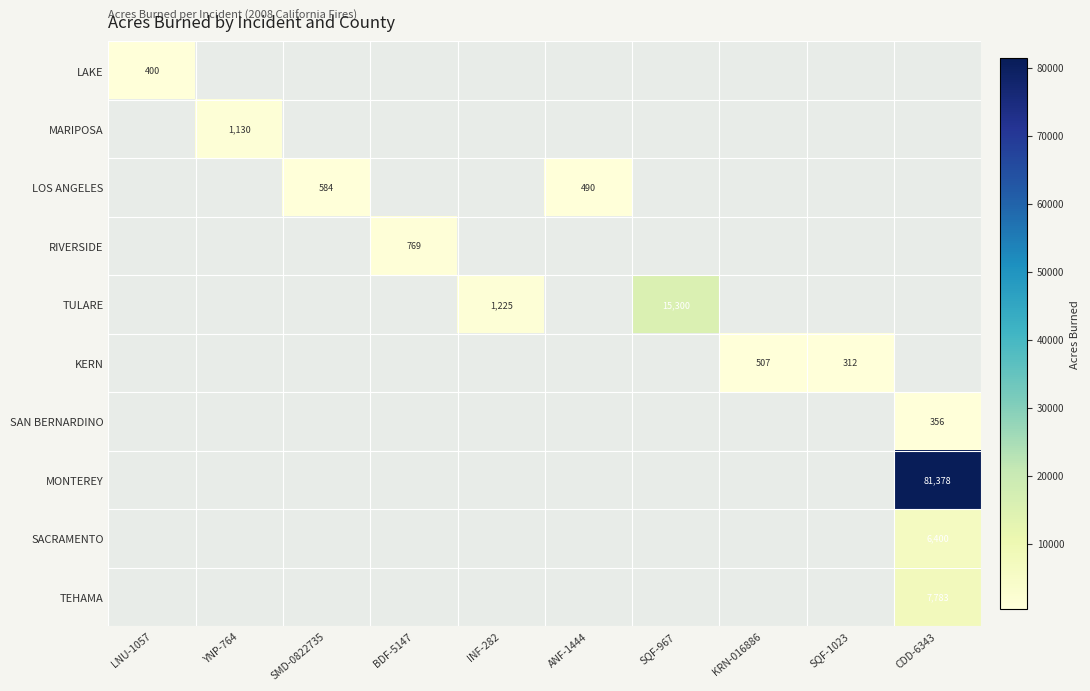

The MARIPOSA series shows 1130 at YNP-764. True or false?

True